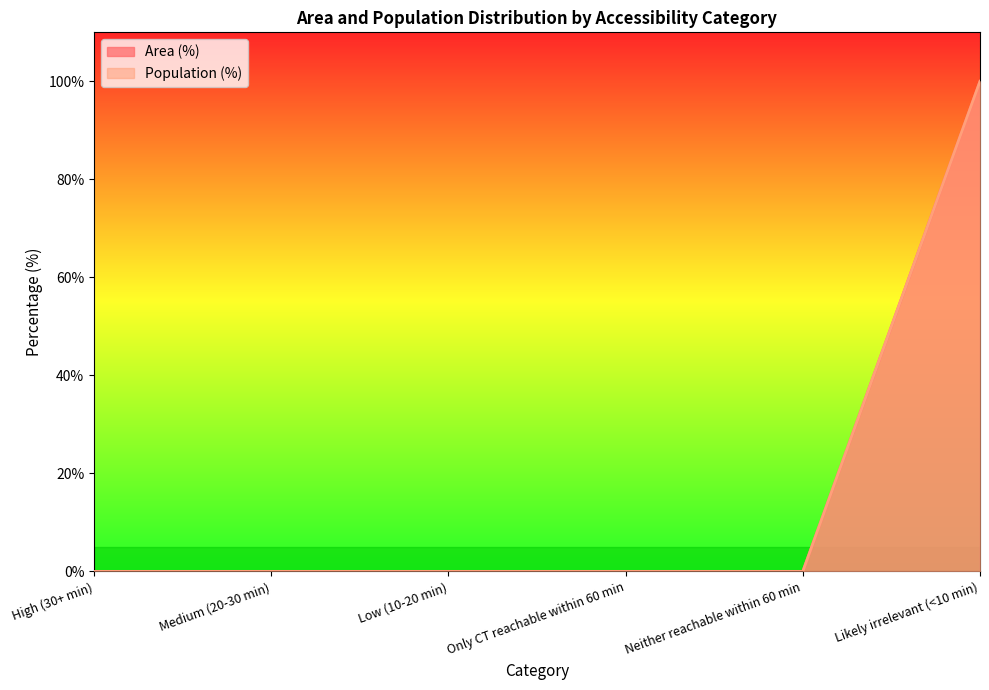

List the series in order of their peak value, lowest first.

Area (%), Population (%)